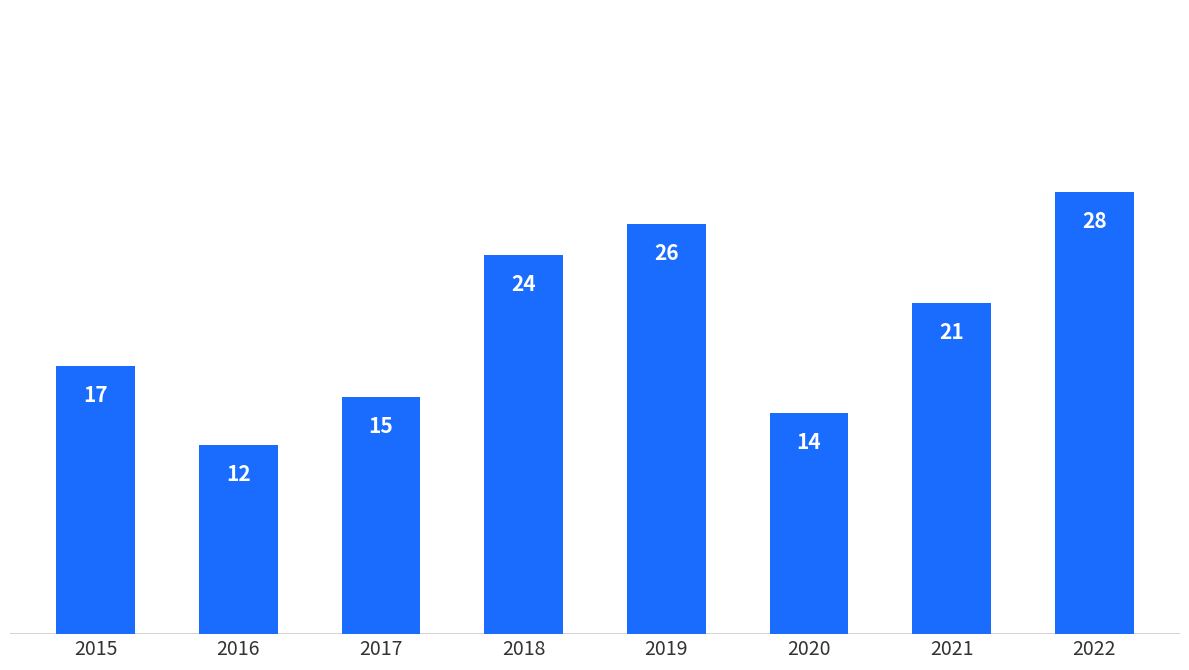

Reading left to right, transcribe all the data shown in this chart.

2015=17	2016=12	2017=15	2018=24	2019=26	2020=14	2021=21	2022=28